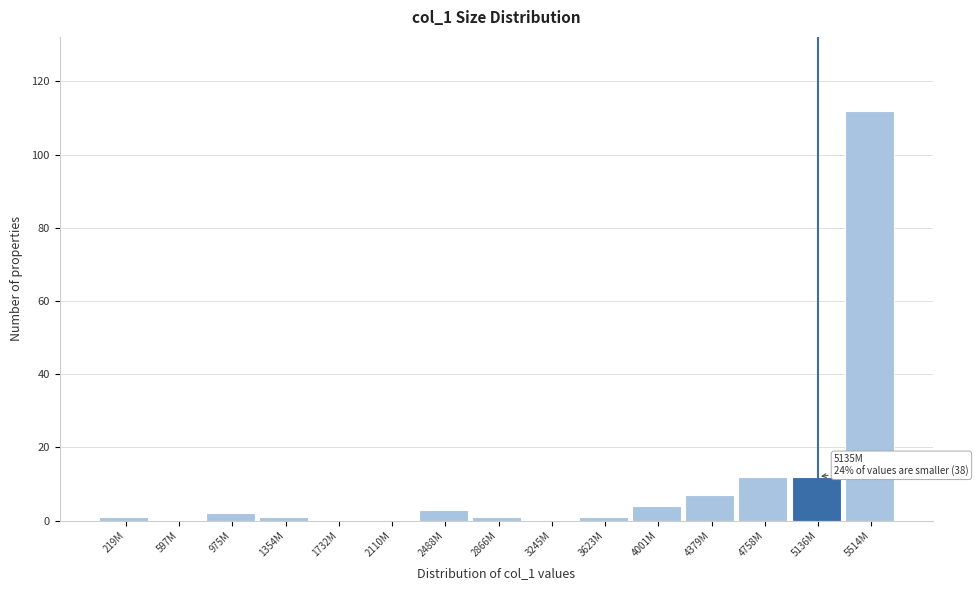

Reading left to right, extract all data points from this chart.

219M=1	597M=0	975M=2	1354M=1	1732M=0	2110M=0	2488M=3	2866M=1	3245M=0	3623M=1	4001M=4	4379M=7	4758M=12	5136M=12	5514M=112